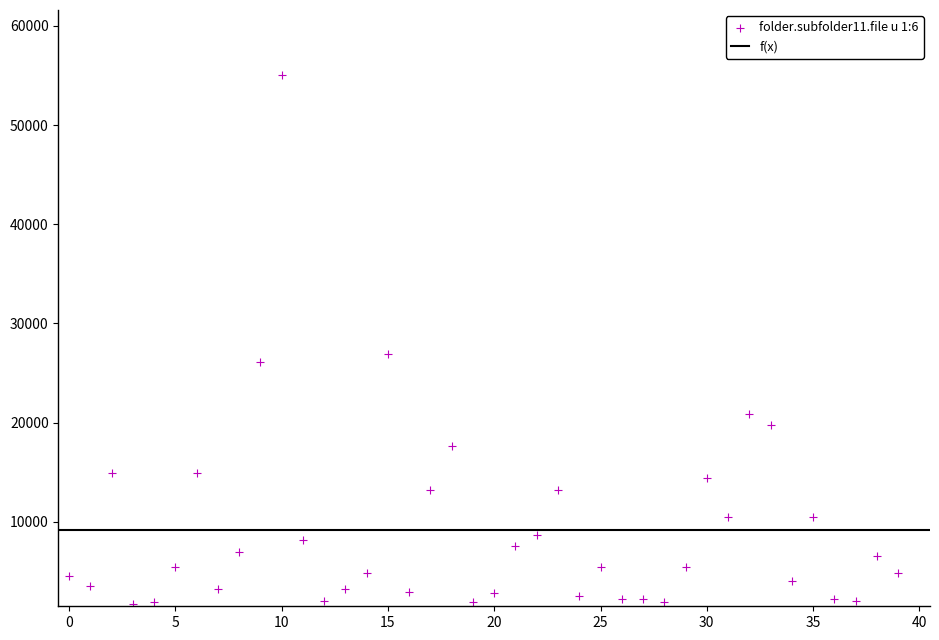

What Y value in the scatter plot is closest to 28375?

26970